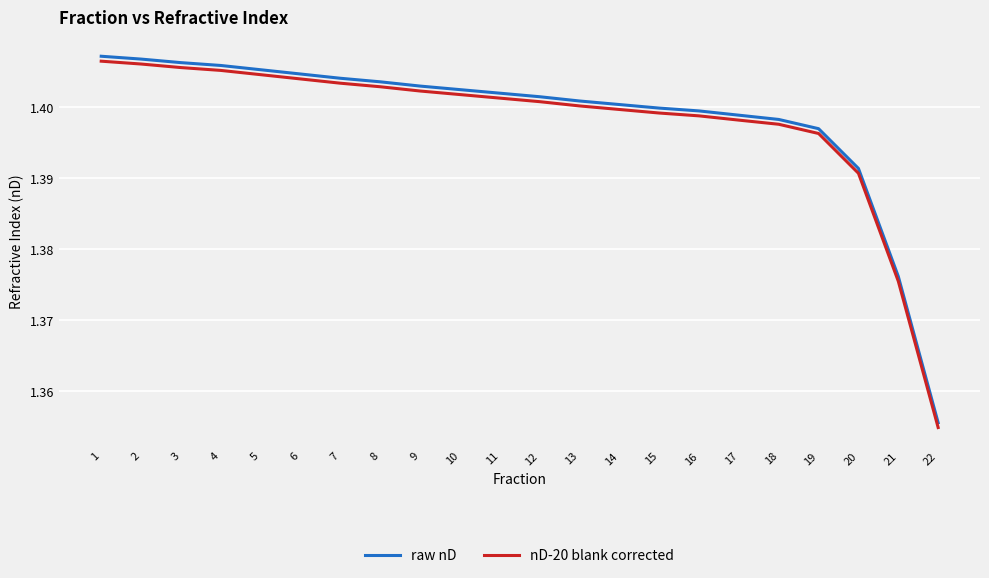

At which label is raw nD closest to 1?

22